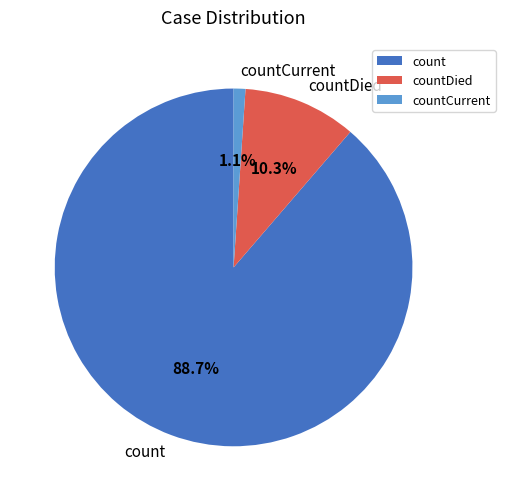

Between count and countDied, which is larger?

count